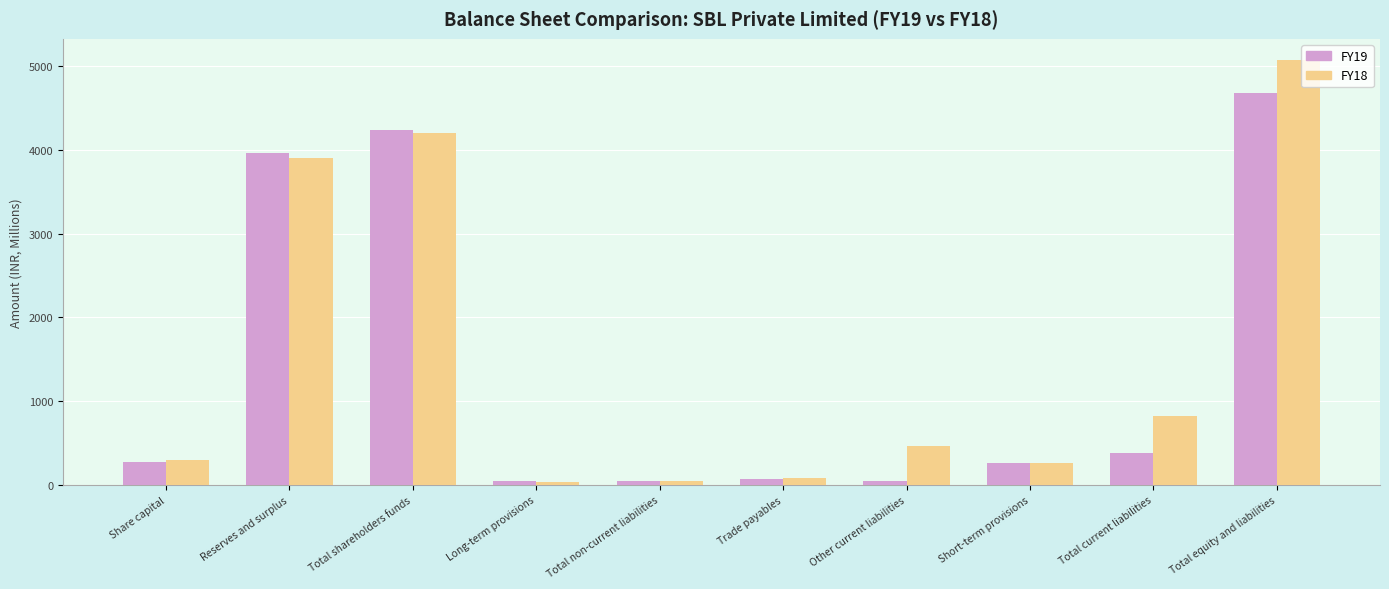

What position from the right is Trade payables?

5